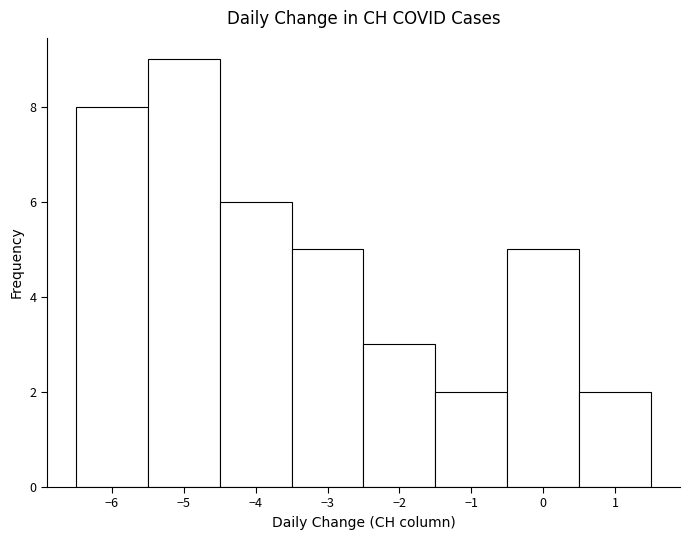

How tall is the bar that spans 0.5 to 1.5 on the x-axis? The values are not printed on the chart, so give them approximately, as read against the axis.

2